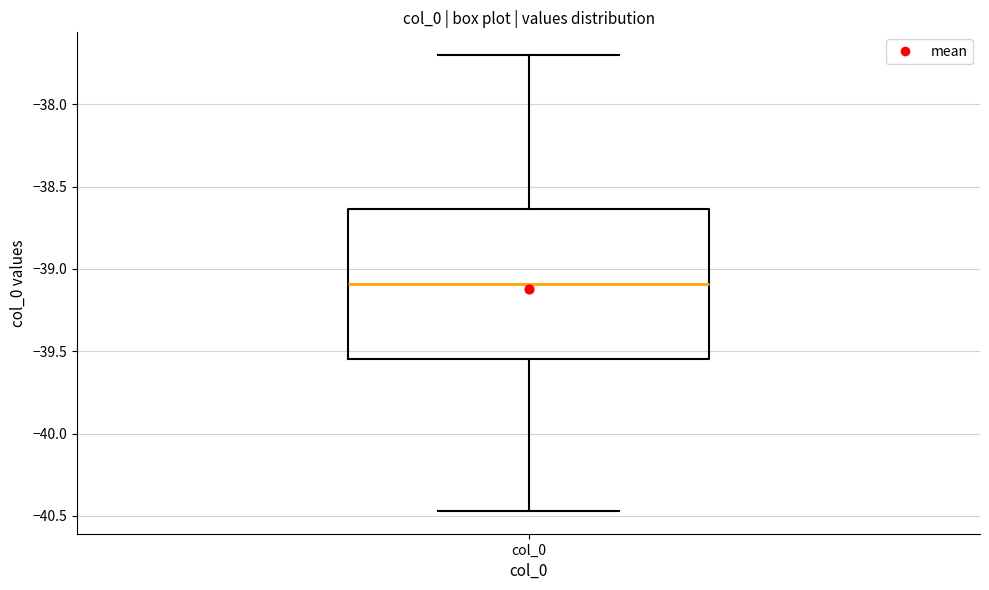

Where does the median line of the box for col_0 sit on the y-axis? The values are not printed on the chart, so give them approximately, as read against the axis.

-39.10